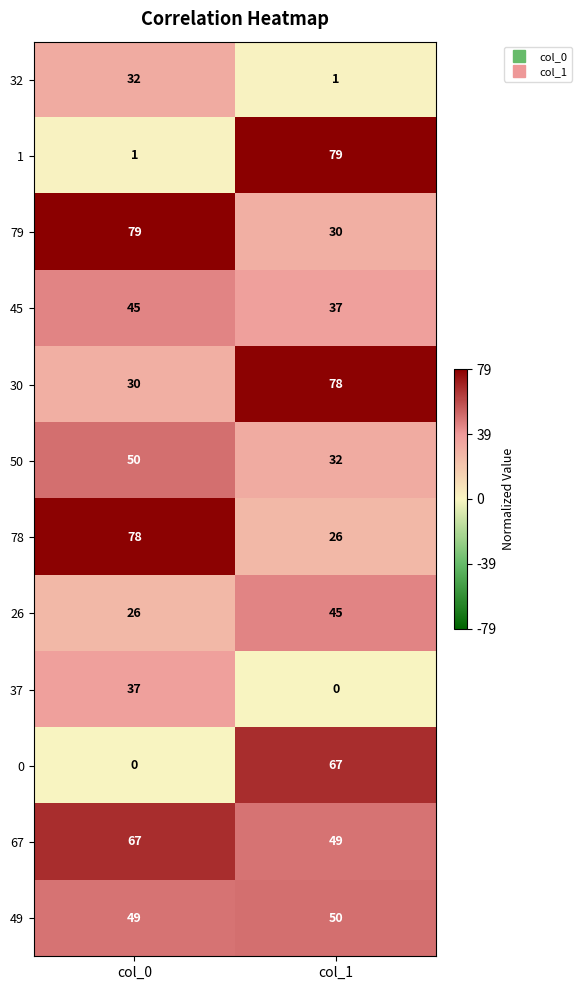

True or false: 1 has a value of 1 at col_0.

True